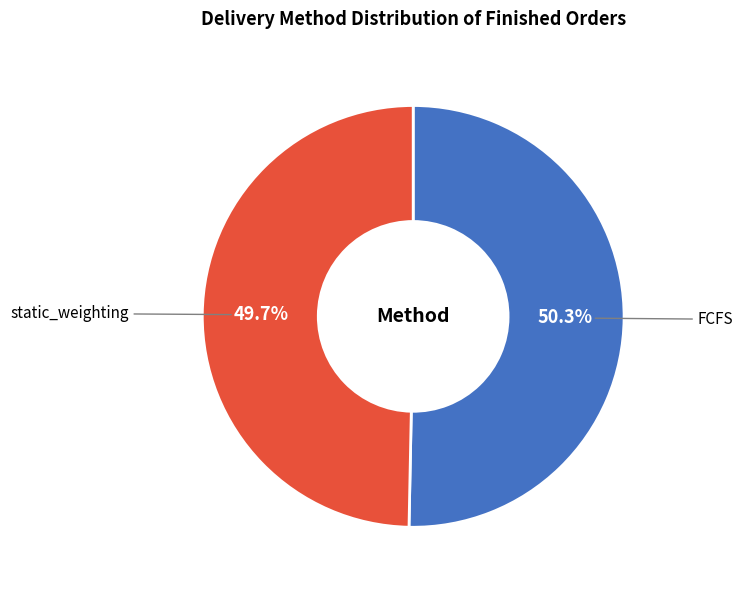

Is there a majority slice in this chart?

Yes